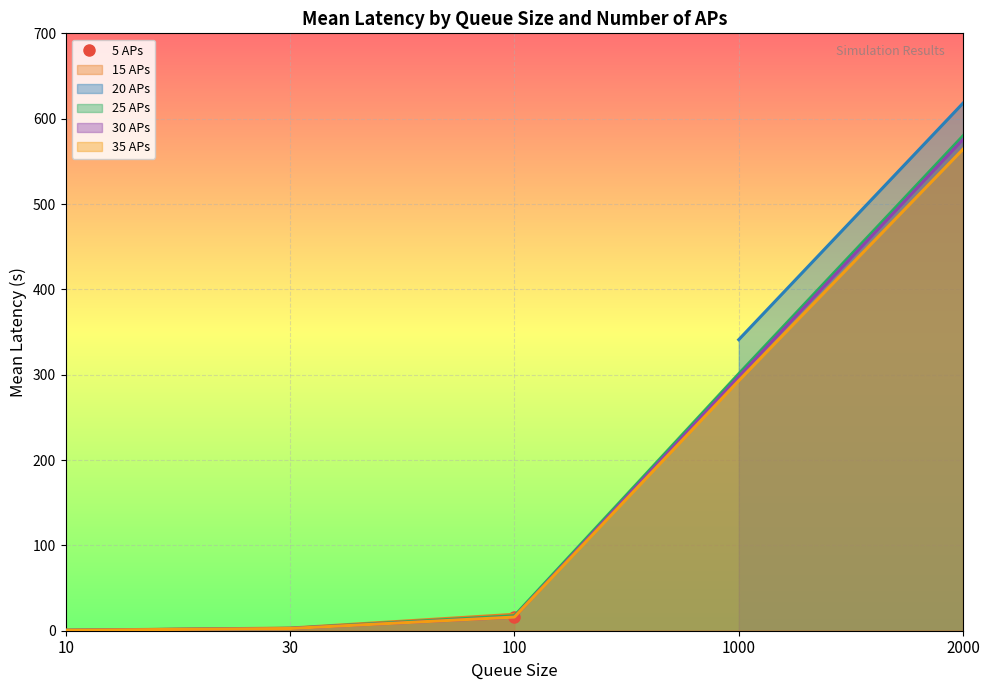

The value of 25 APs at 2000 is 579.9. True or false?

True